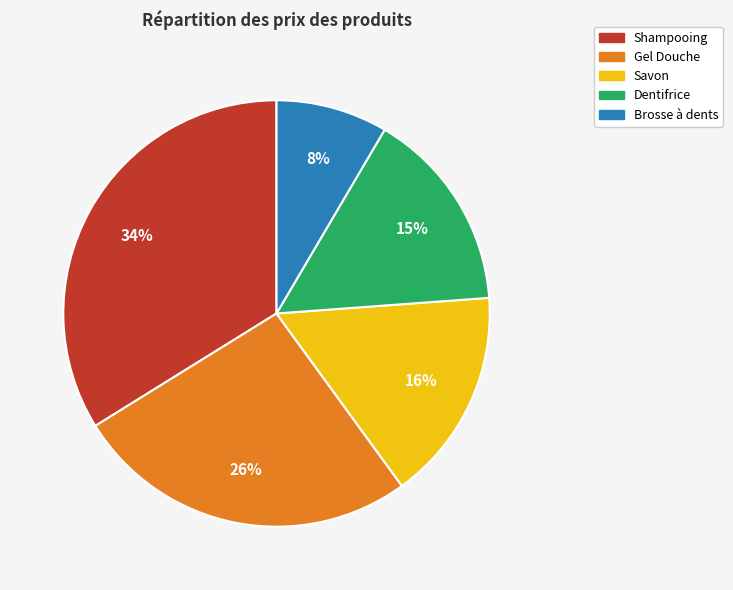

Do Gel Douche and Brosse à dents together represent more than half of the pie?

No